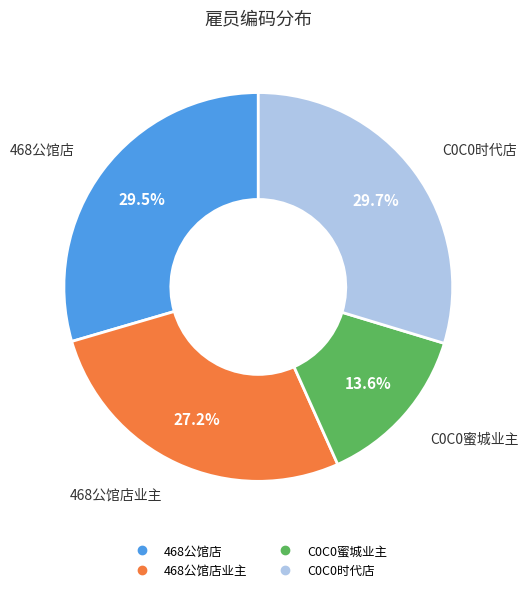

Is there any slice that represents more than half of the pie?

No